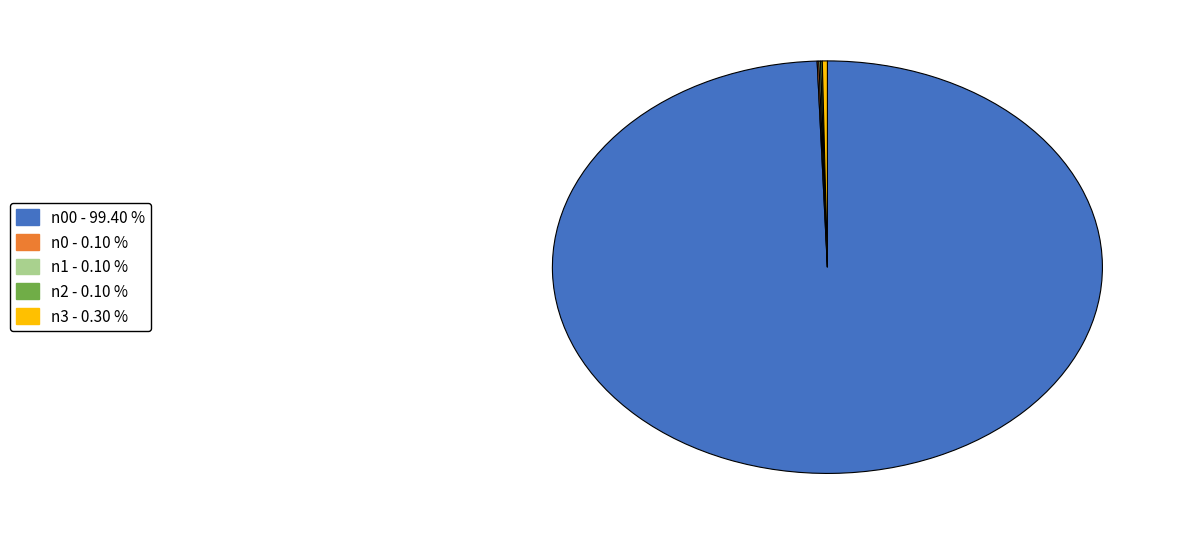

Is there a majority slice in this chart?

Yes